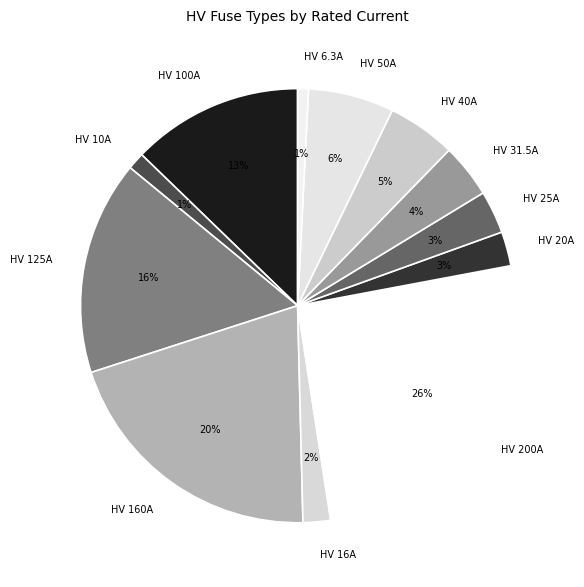

Which category has the biggest portion of the pie?

HV 200A